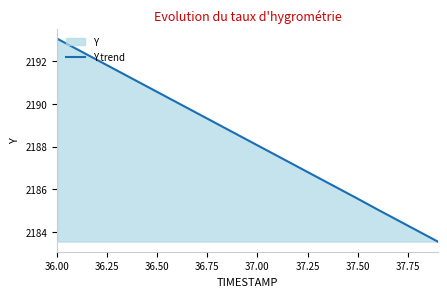

Reading right to left, list all the values displayed in this chart.

2183.6	2184.1	2184.6	2185.1	2185.6	2186.1	2186.6	2187.1	2187.6	2188.1	2188.6	2189.1	2189.6	2190.1	2190.6	2191.1	2191.6	2192.1	2192.6	2193.1